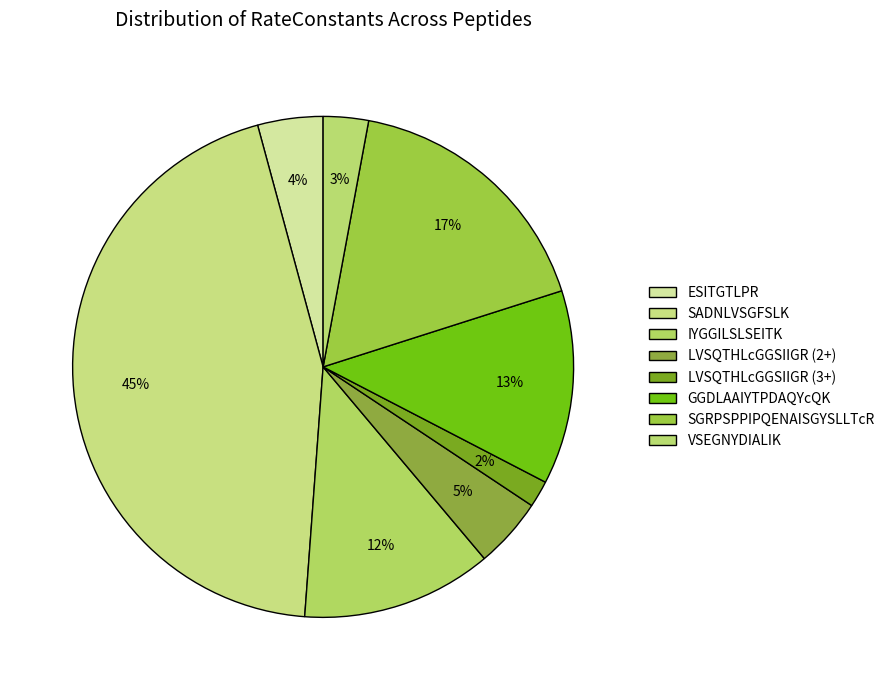

How many segments does this pie chart have?

8